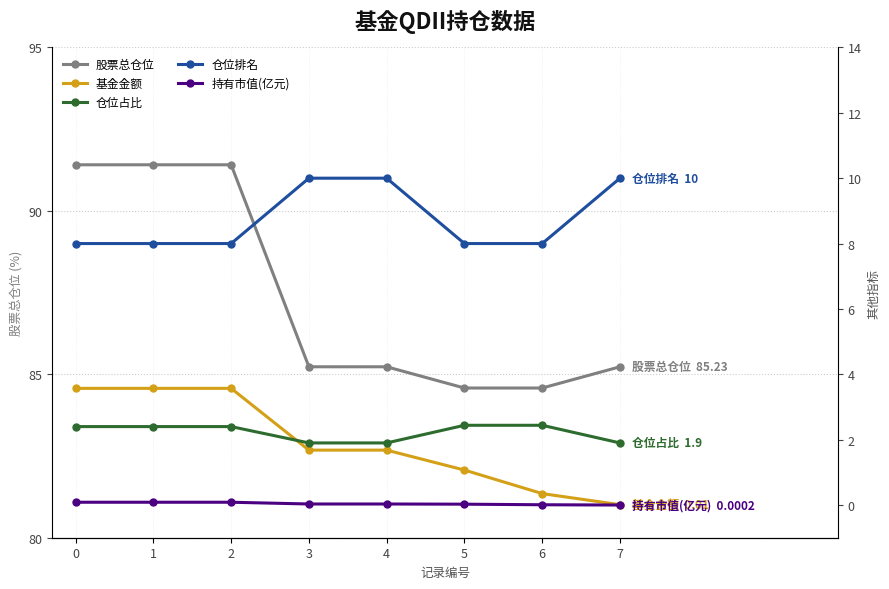

How many lines are shown in the chart?

5